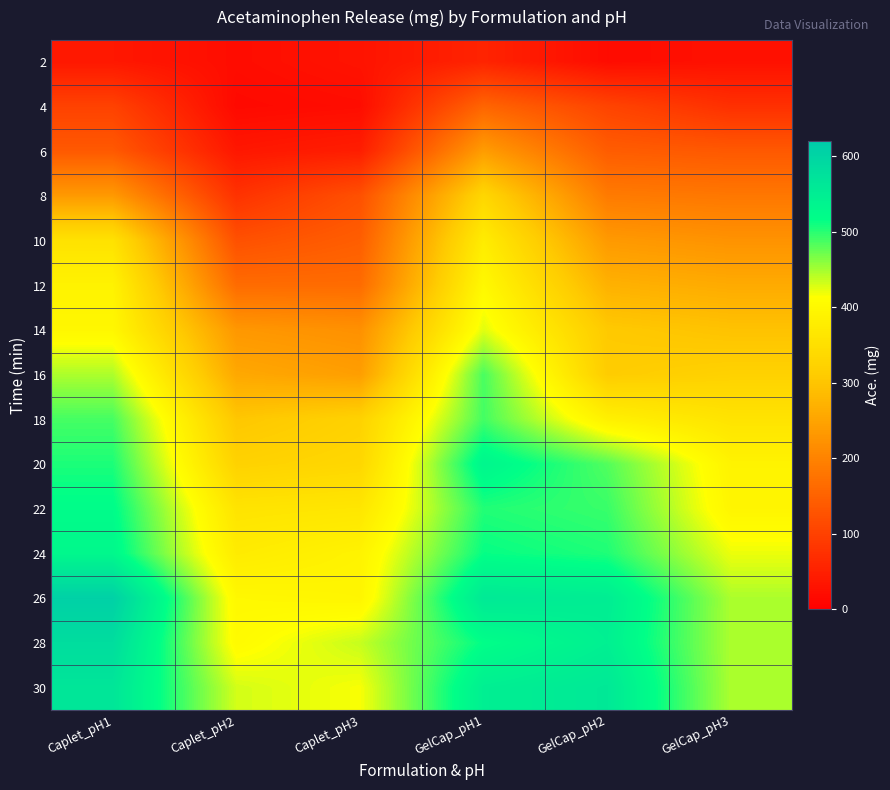

Between GelCap_pH1 and GelCap_pH3, which is larger?

GelCap_pH1